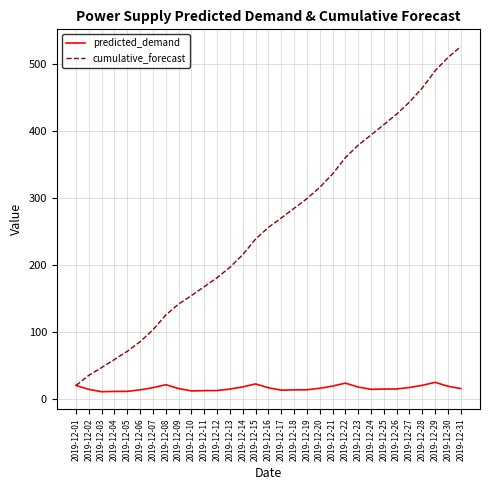

The value of predicted_demand at 2019-12-12 is 13.3. True or false?

True